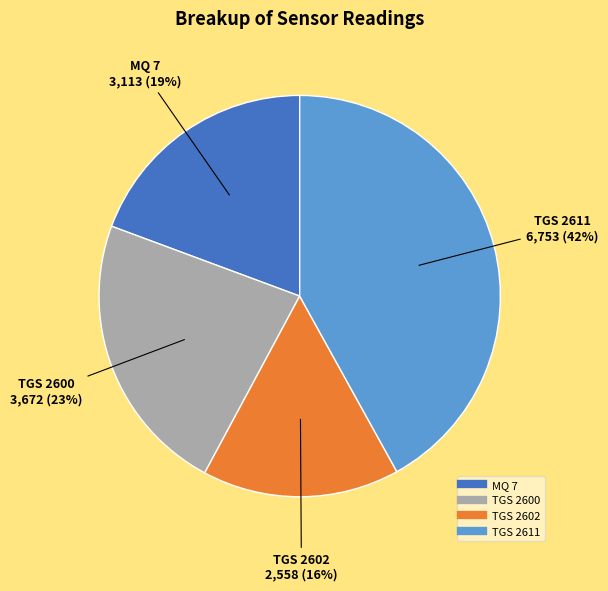

Does any single category account for the majority?

No